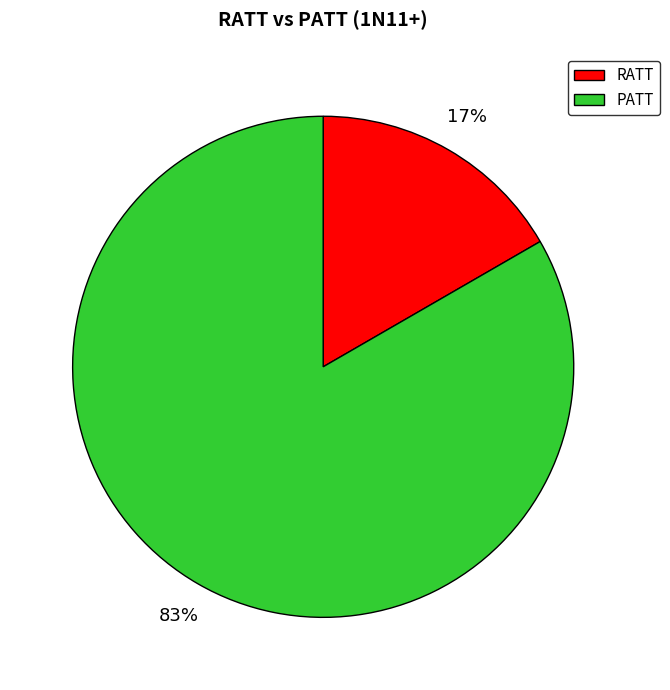

Do RATT and PATT together represent more than half of the pie?

Yes